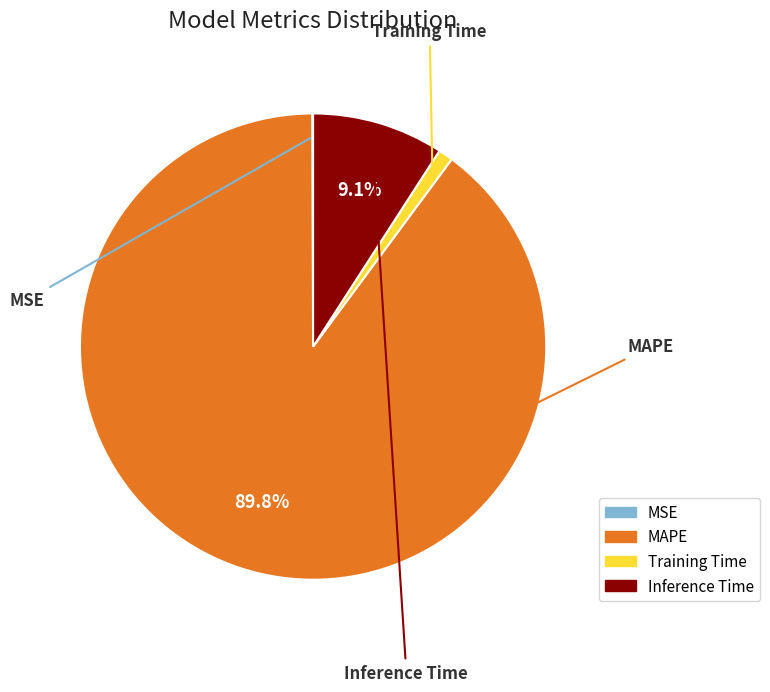

Does any single category account for the majority?

Yes